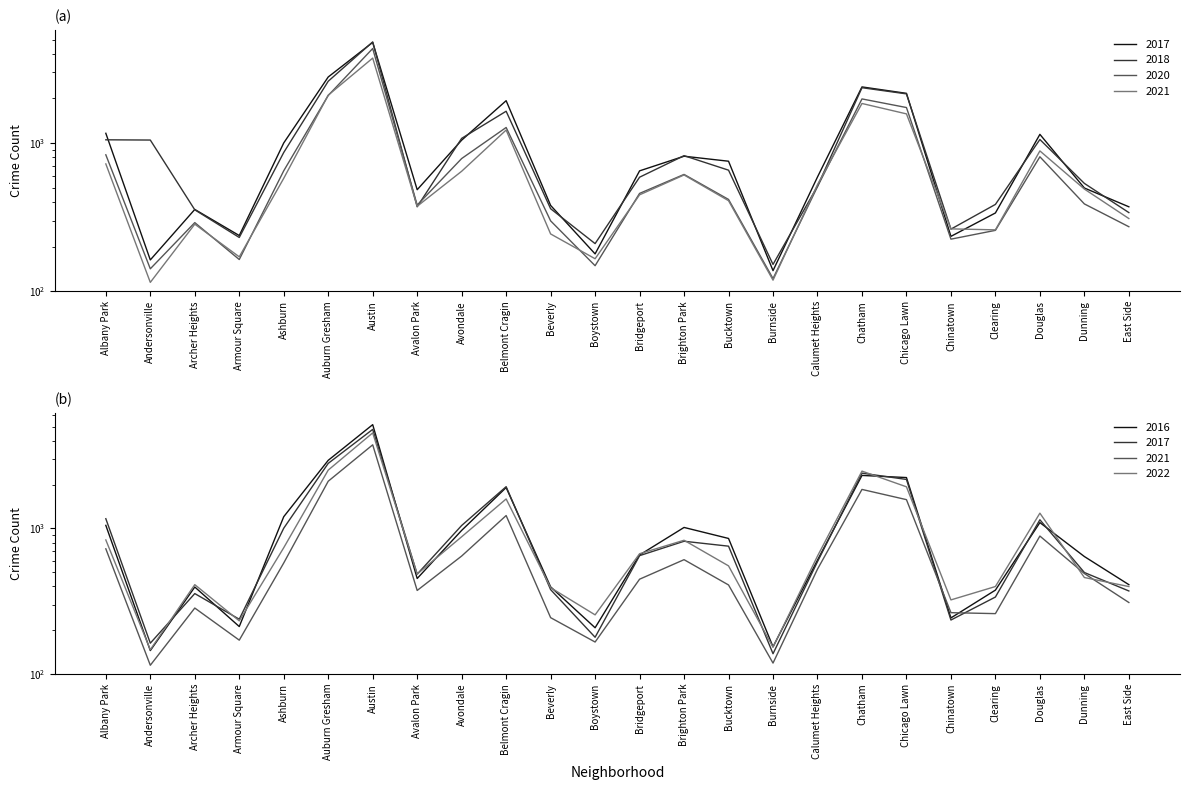

After their last crossing, which series has the higher values: 2022 or 2020?

2022